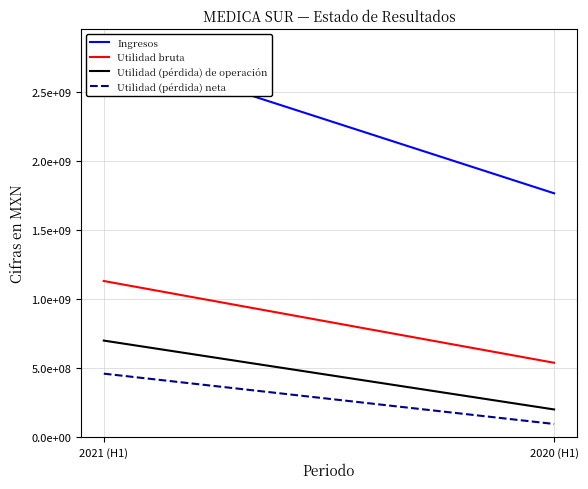

Where is Utilidad (pérdida) de operación nearest to the value 448342000?

2021 (H1)